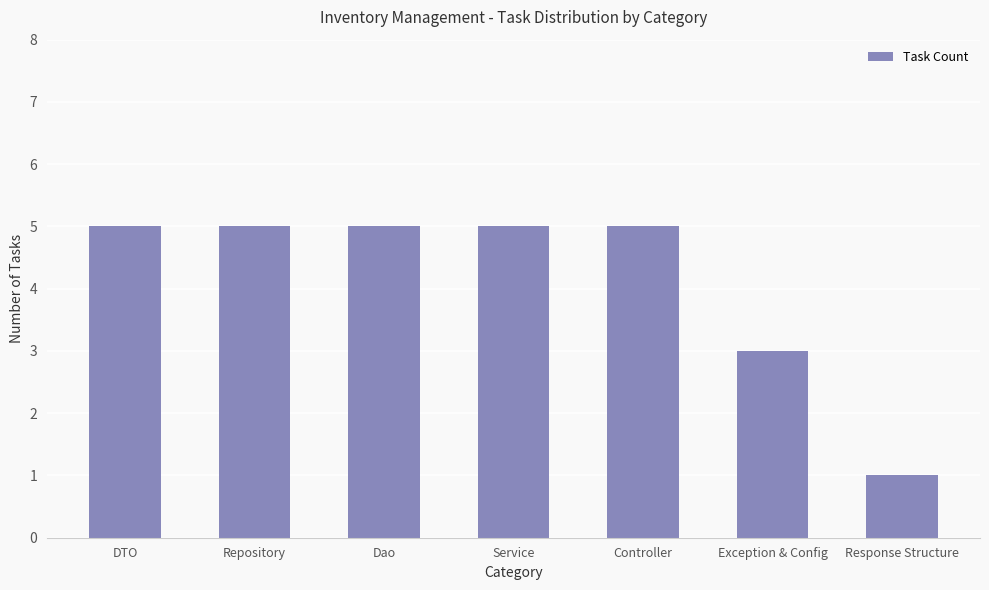

Between Exception & Config and Dao, which is larger?

Dao